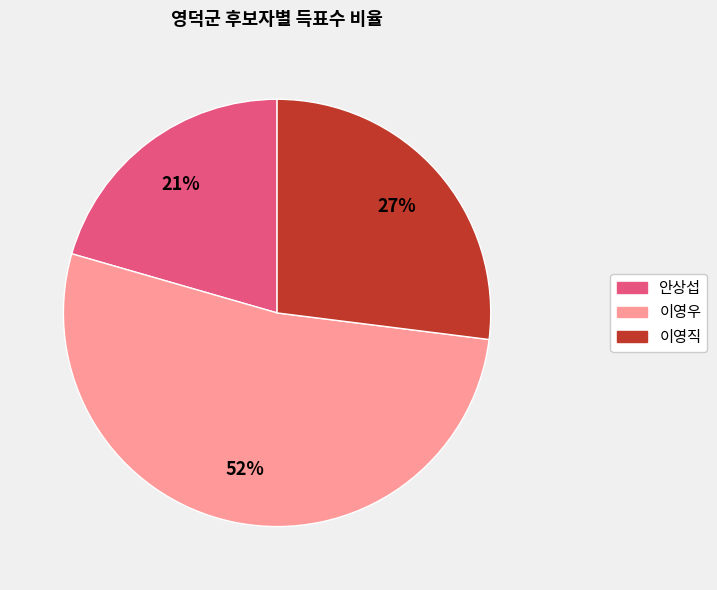

To the nearest percent, what portion does 안상섭 represent?

21%